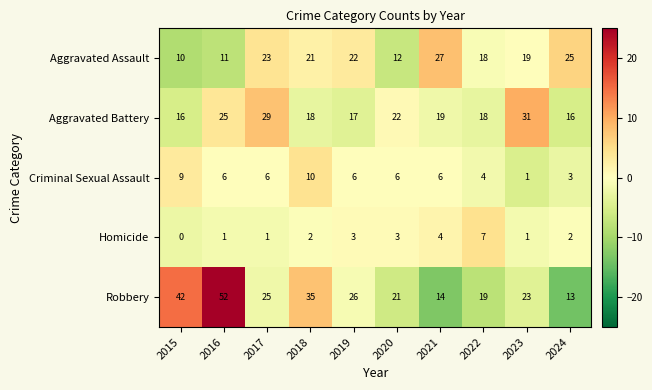

Which label corresponds to the largest value in the chart?

2016